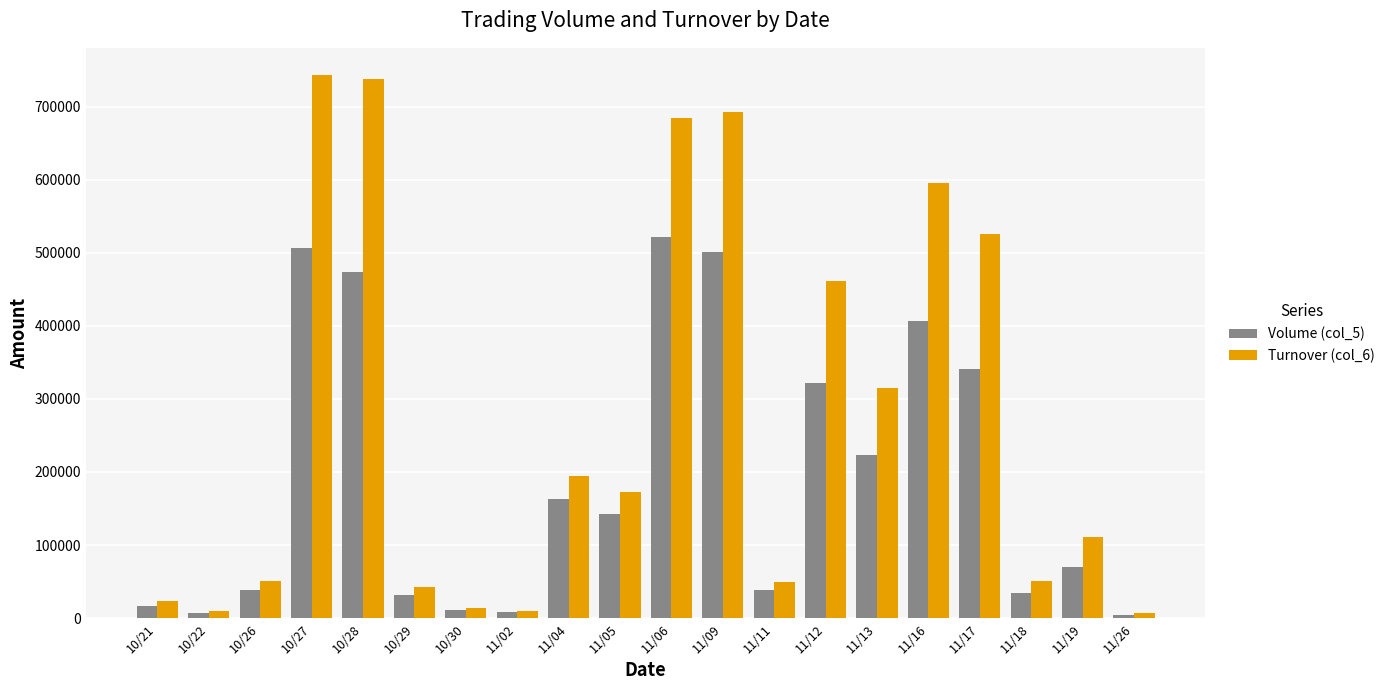

Rank the series by their maximum value, from lowest to highest.

Volume (col_5), Turnover (col_6)